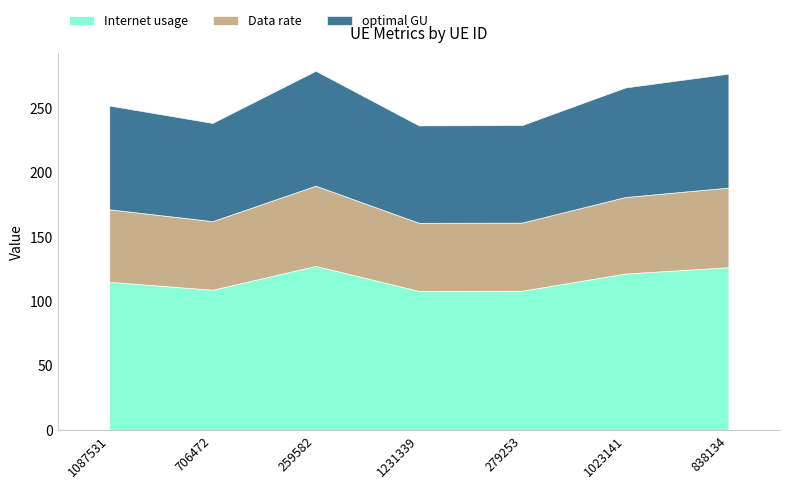

What is the sum of all Internet usage values?

816.8